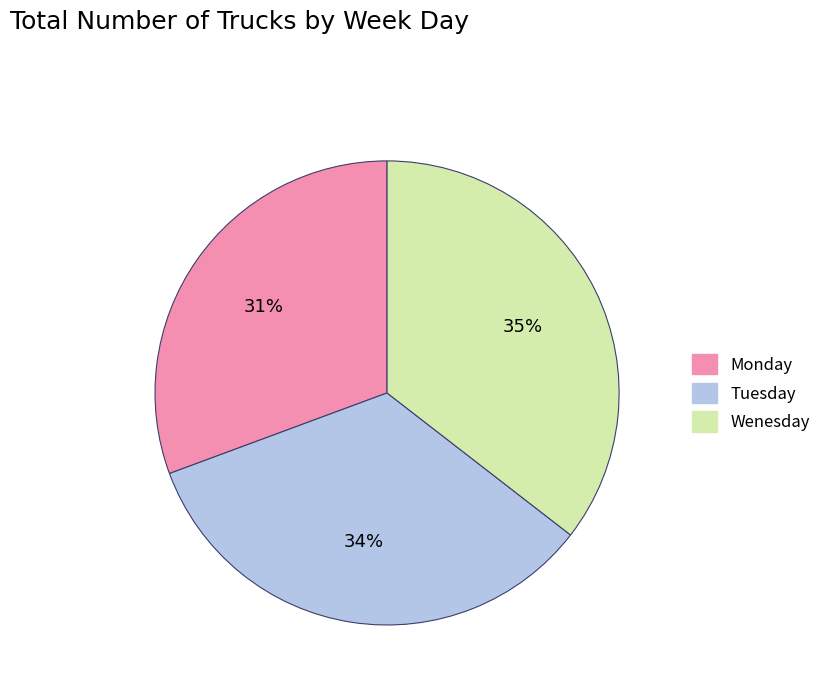

How many segments does this pie chart have?

3